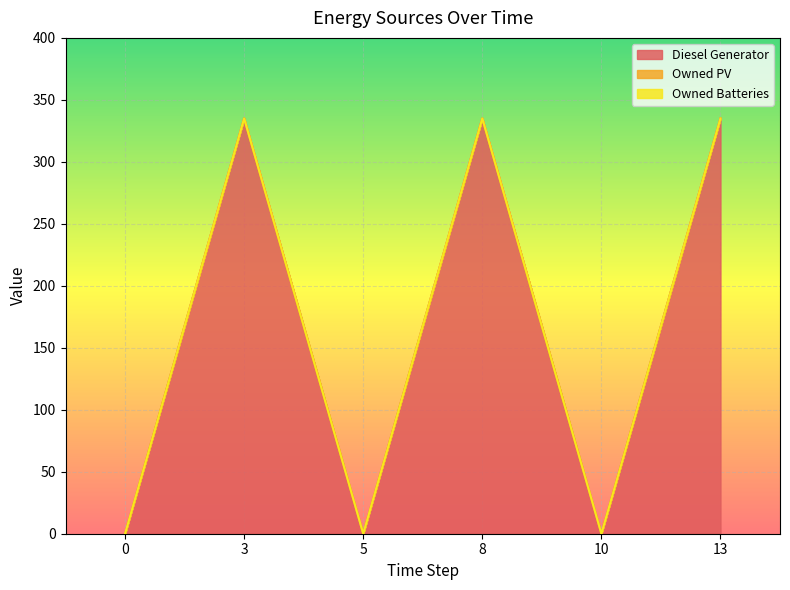

True or false: Owned PV and Owned Batteries cross at least once.

False